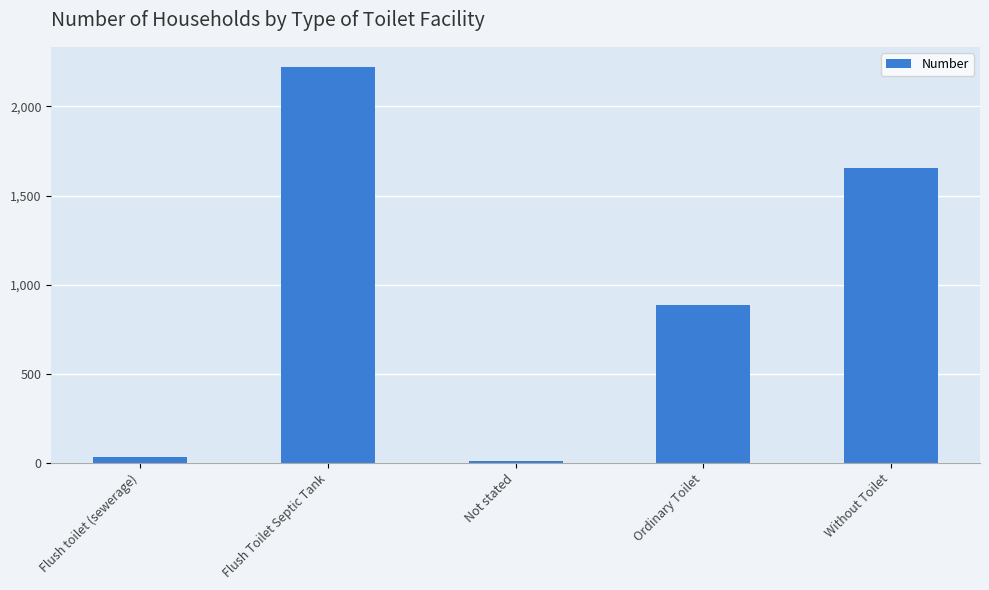

List the labels in order of value, smallest first.

Not stated, Flush toilet (sewerage), Ordinary Toilet, Without Toilet, Flush Toilet Septic Tank